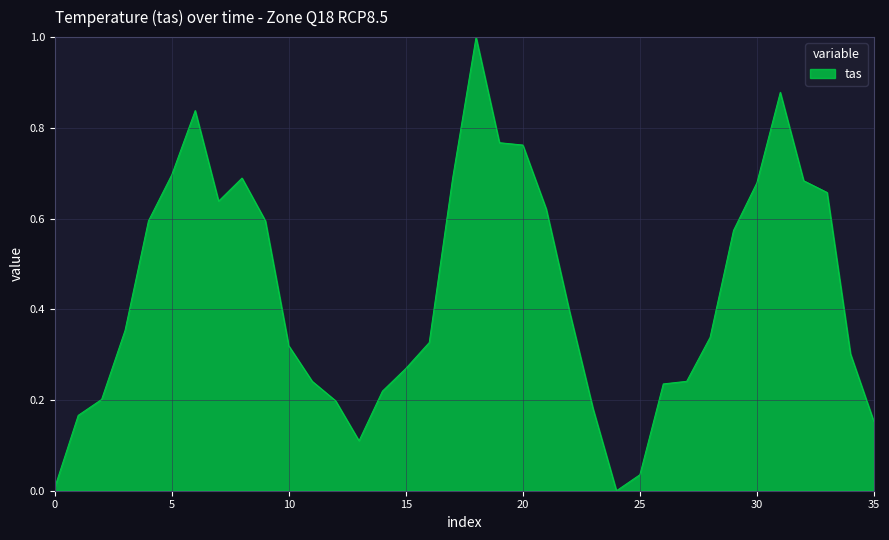

What is the greatest value displayed?

1.0